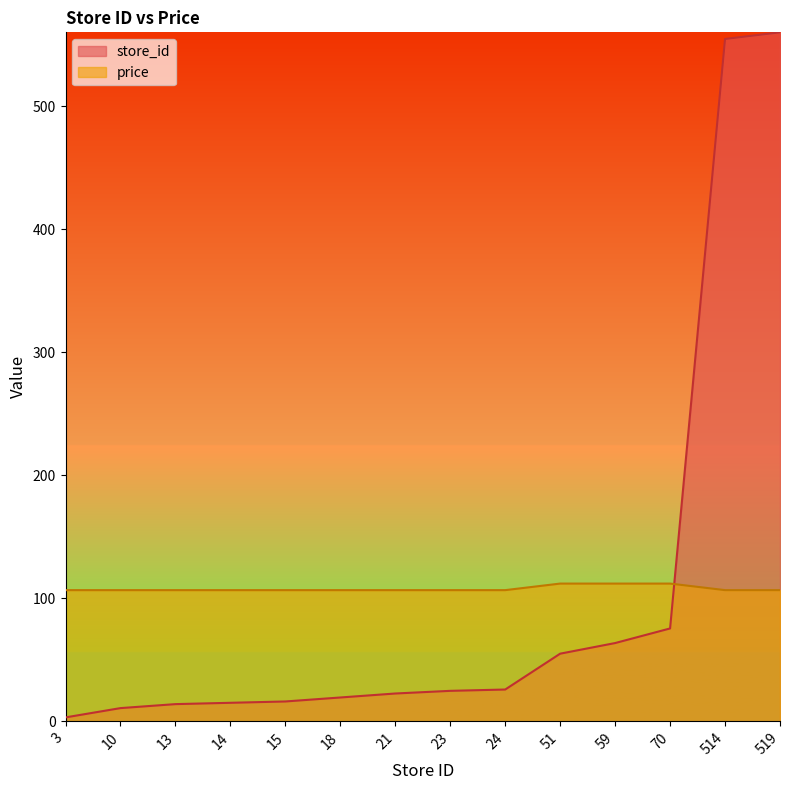

How many lines are shown in the chart?

2